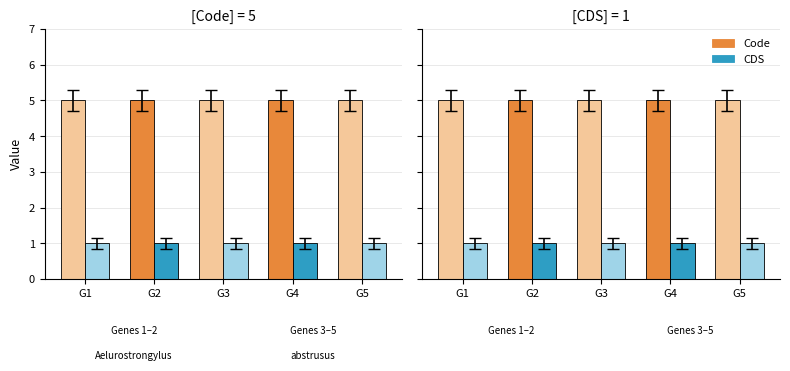

What is the approximate value of CDS at G3?

1